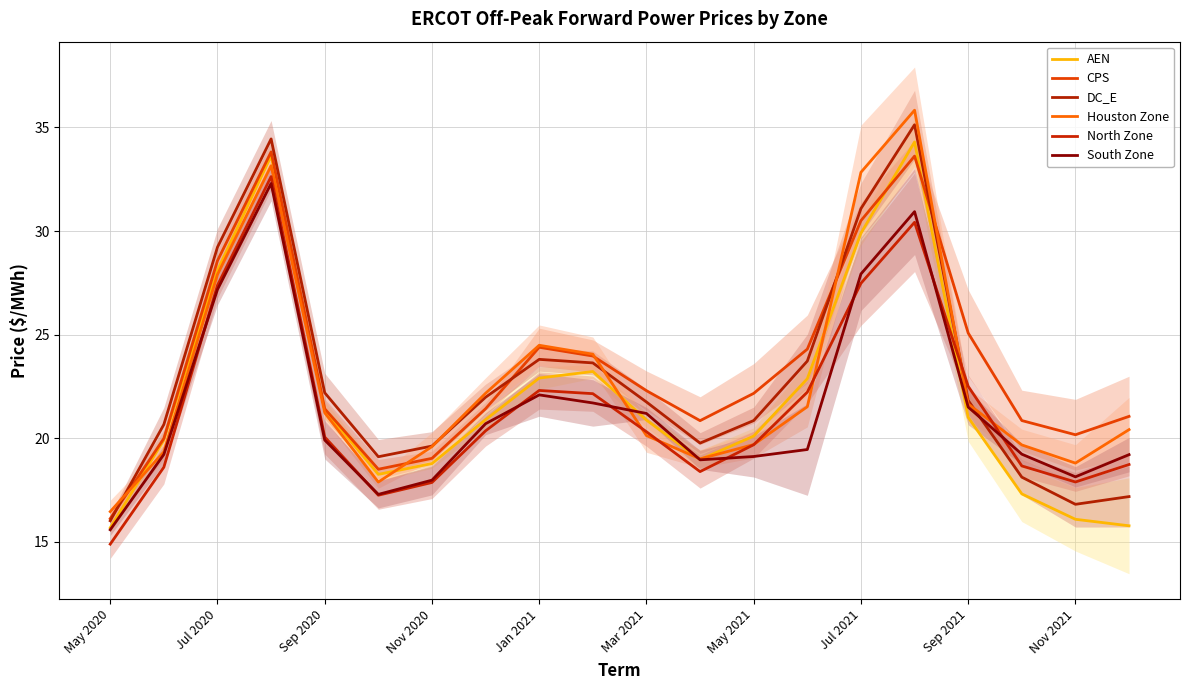

Which series has the largest total across all categories?

CPS